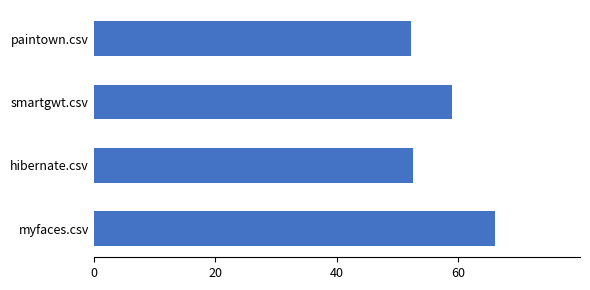

What is the difference between the second highest and second lowest values?

6.4